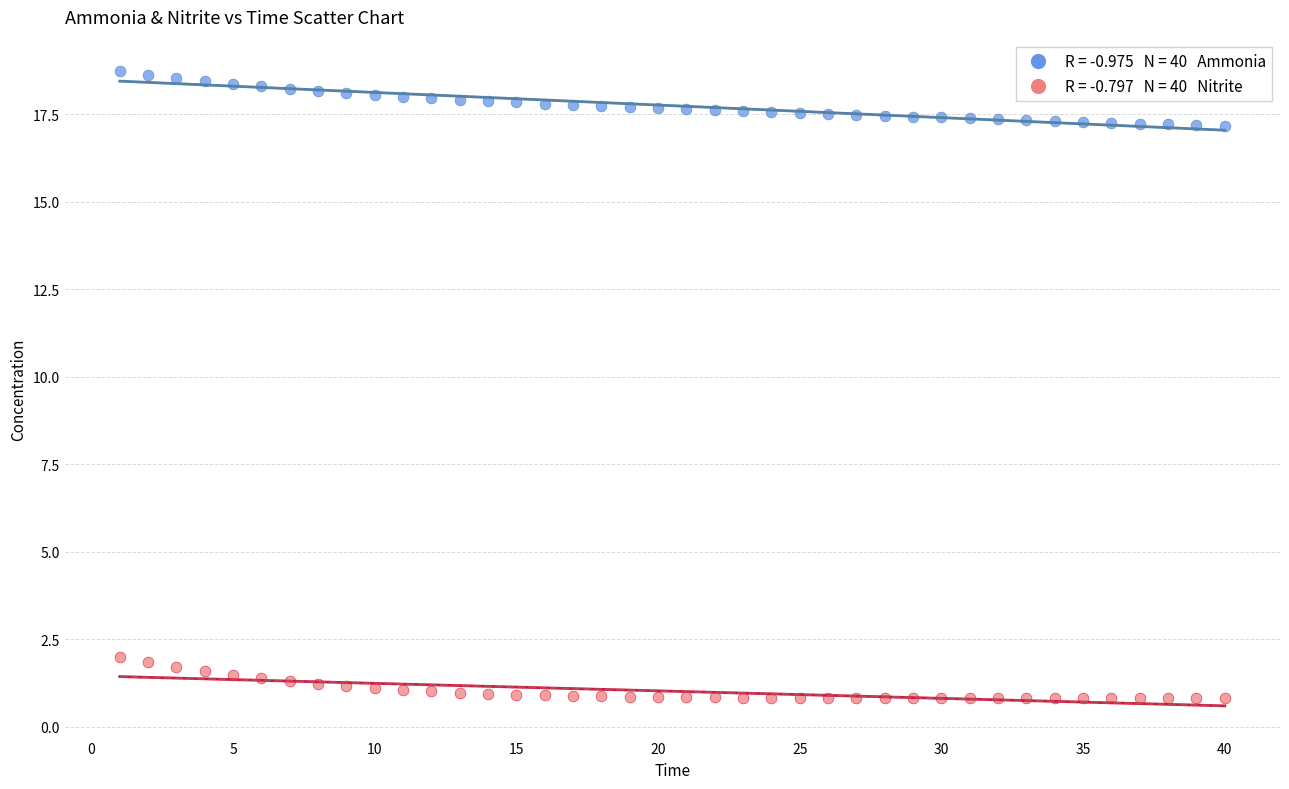

Across all data points, what is the range of Y values (max minus min)?

17.9